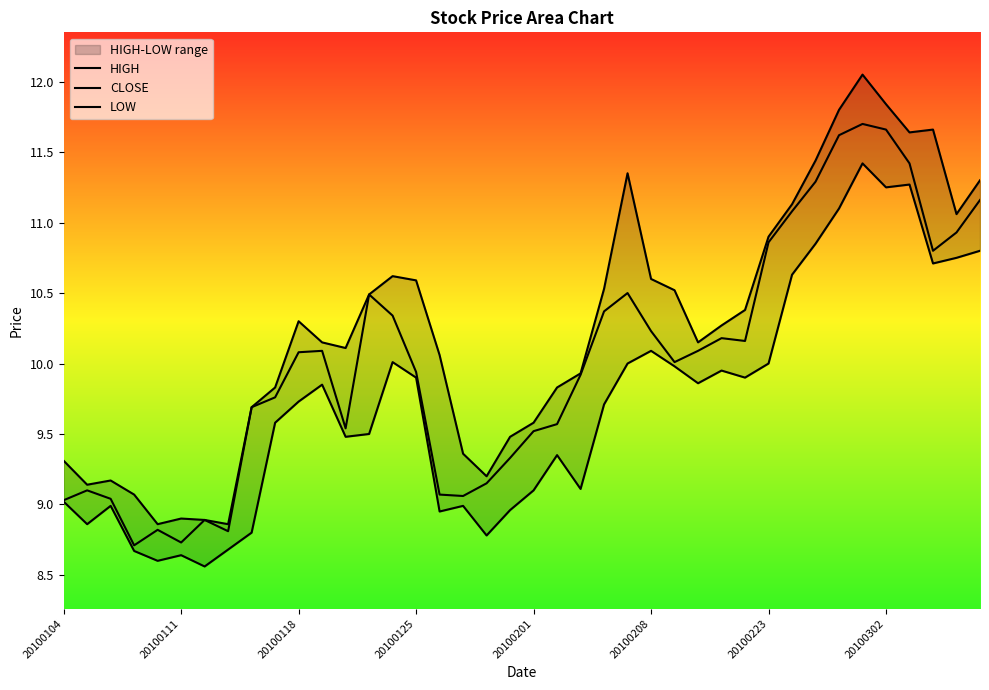

Where does the CLOSE series first go above 10?

20100118